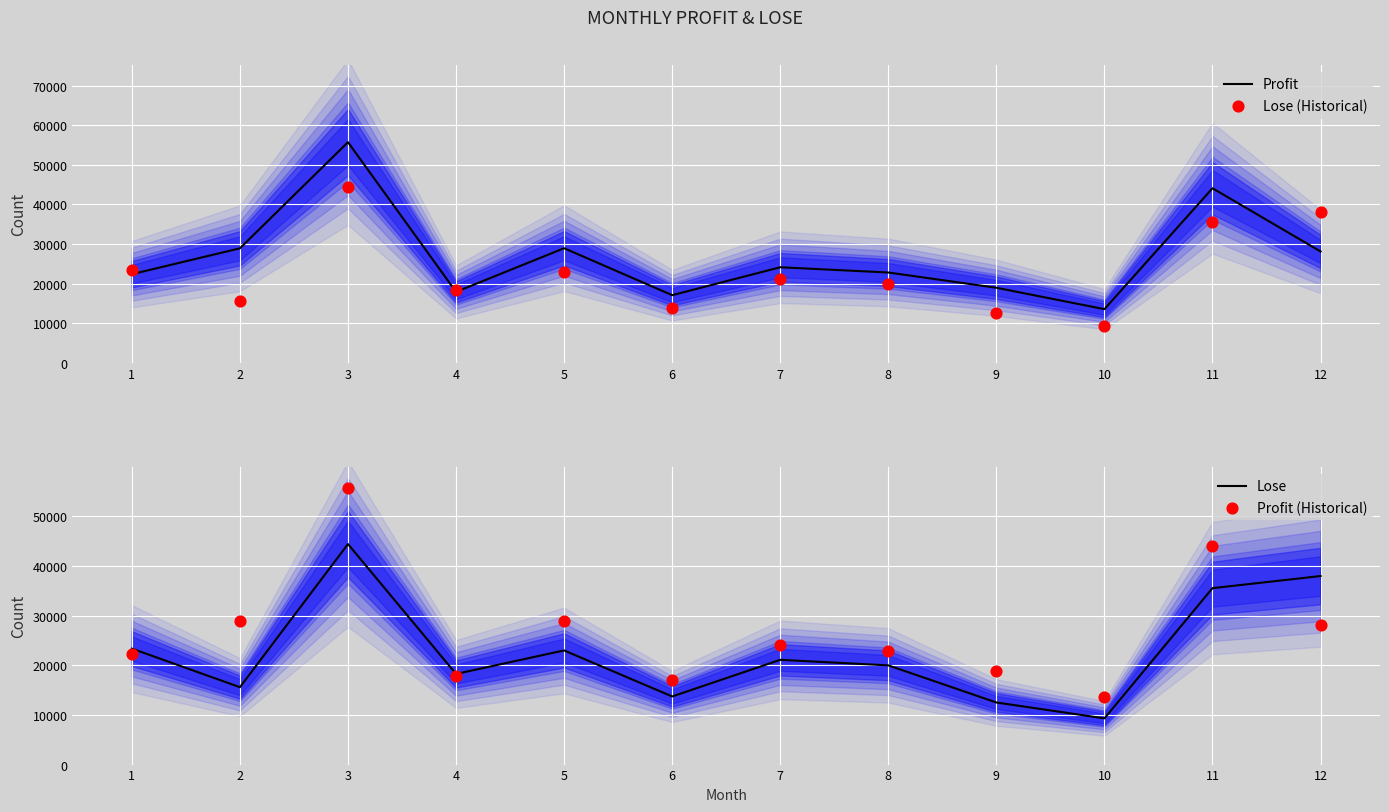

At which category is the sum across all series the highest?

3